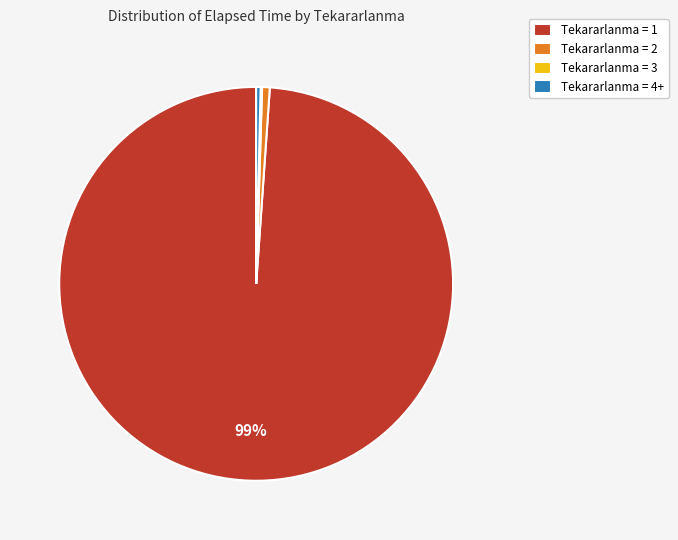

Which category accounts for the majority?

Tekararlanma = 1